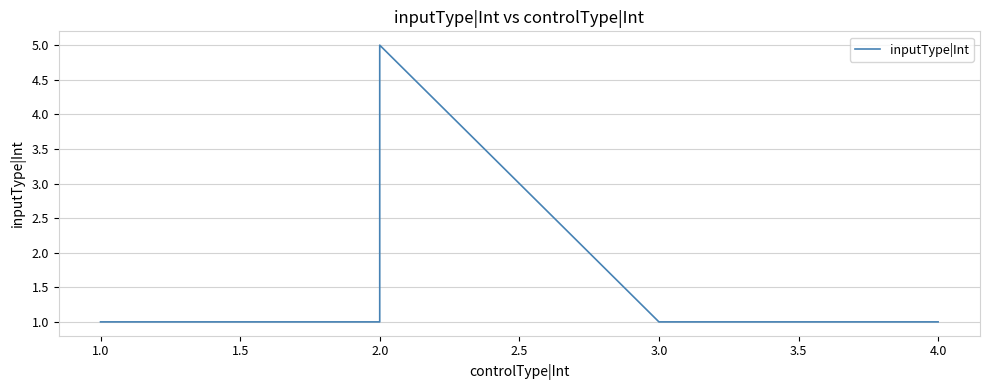

How many values are between 1 and 2?

4